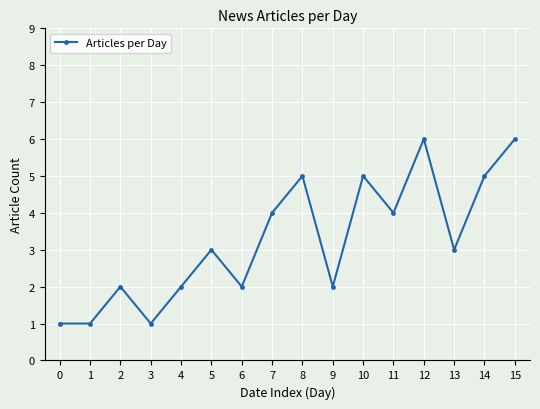

Is it true that the value at 9 is 2?

True